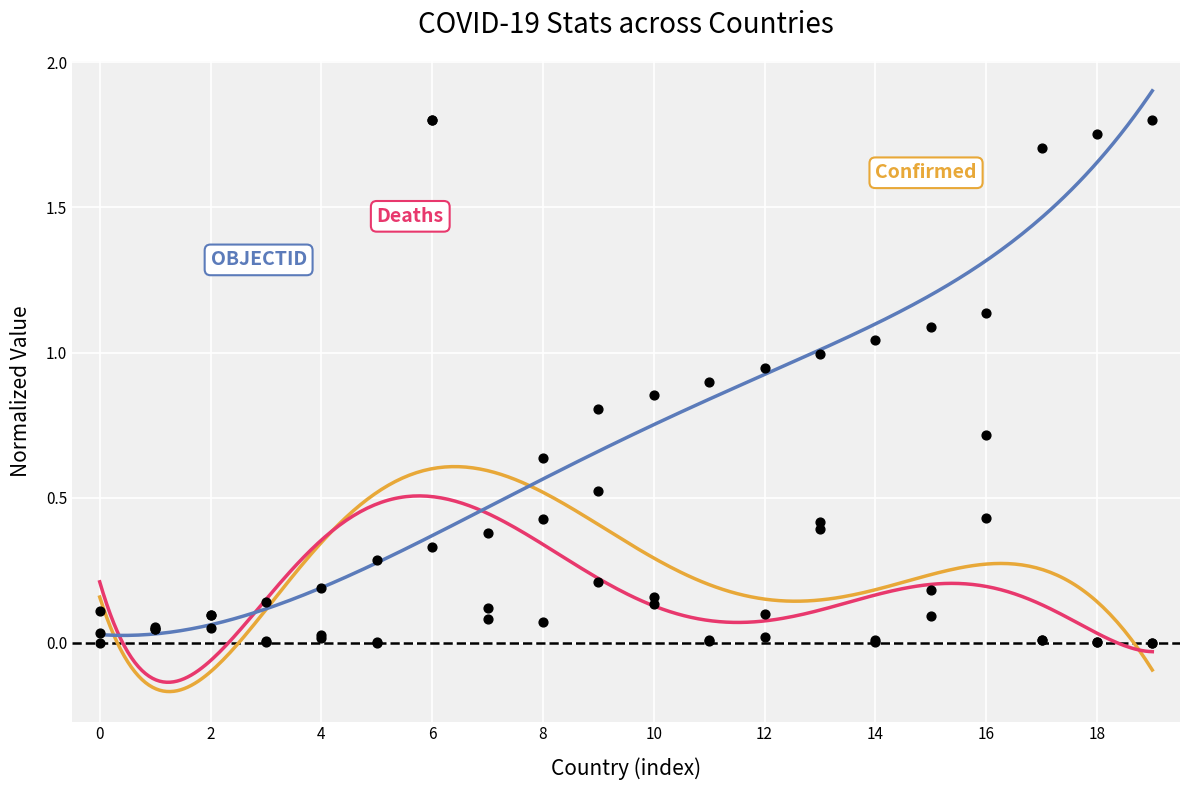

At how many categories does at least one series exceed 0?

20